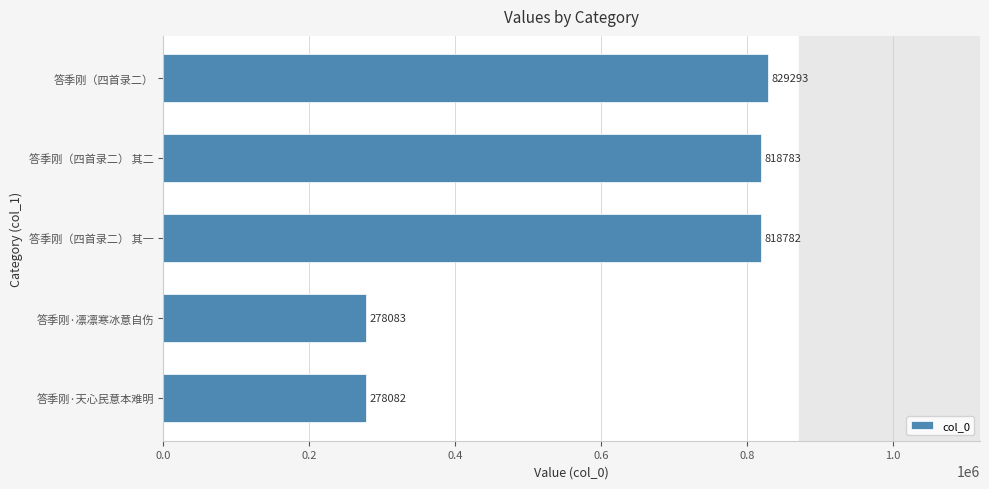

What is the difference between the maximum and minimum values?

551211